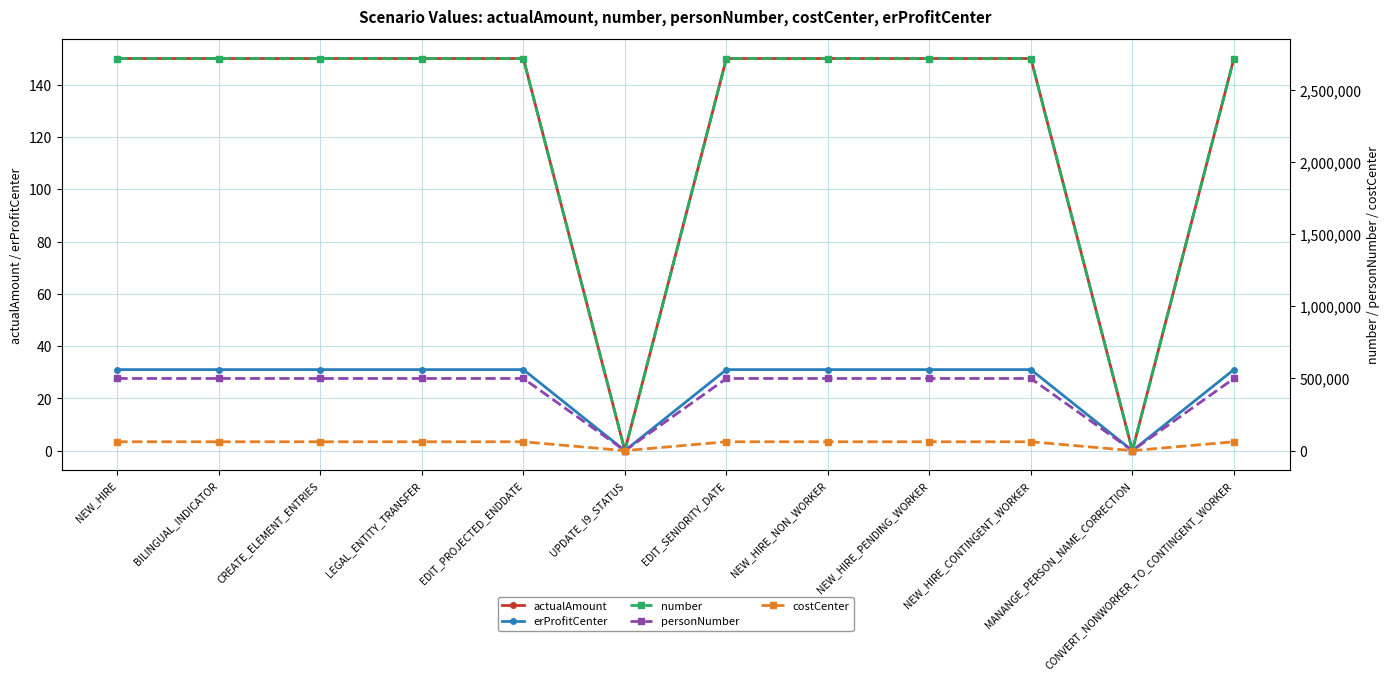

Which series has the widest spread of values?

number